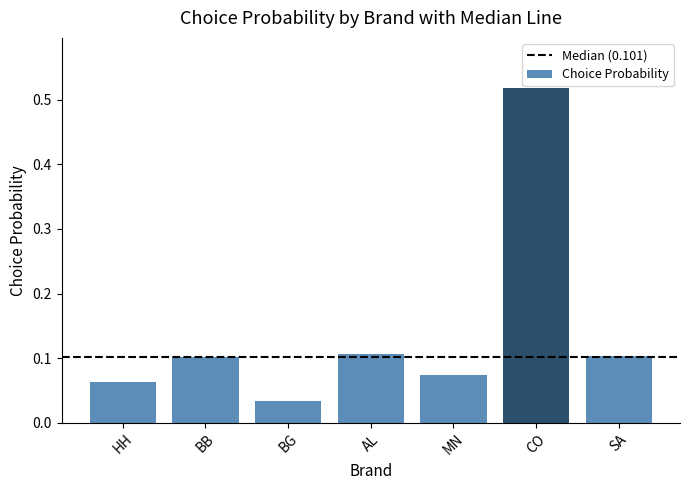

True or false: the data shows 0.3 at CO.

False